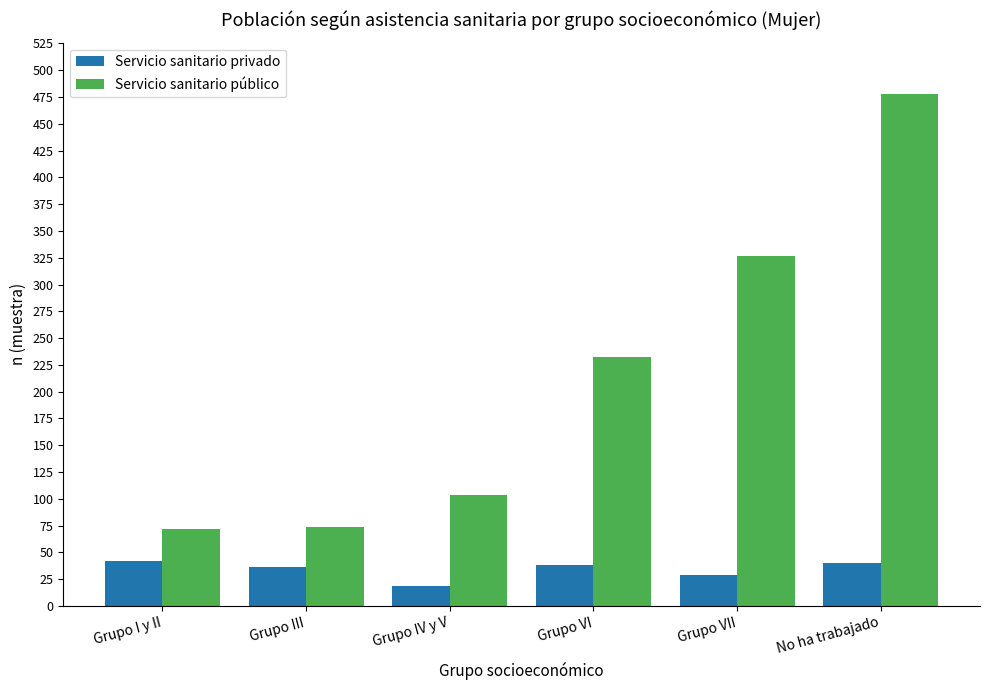

What are all the series names shown in the legend?

Servicio sanitario privado, Servicio sanitario público